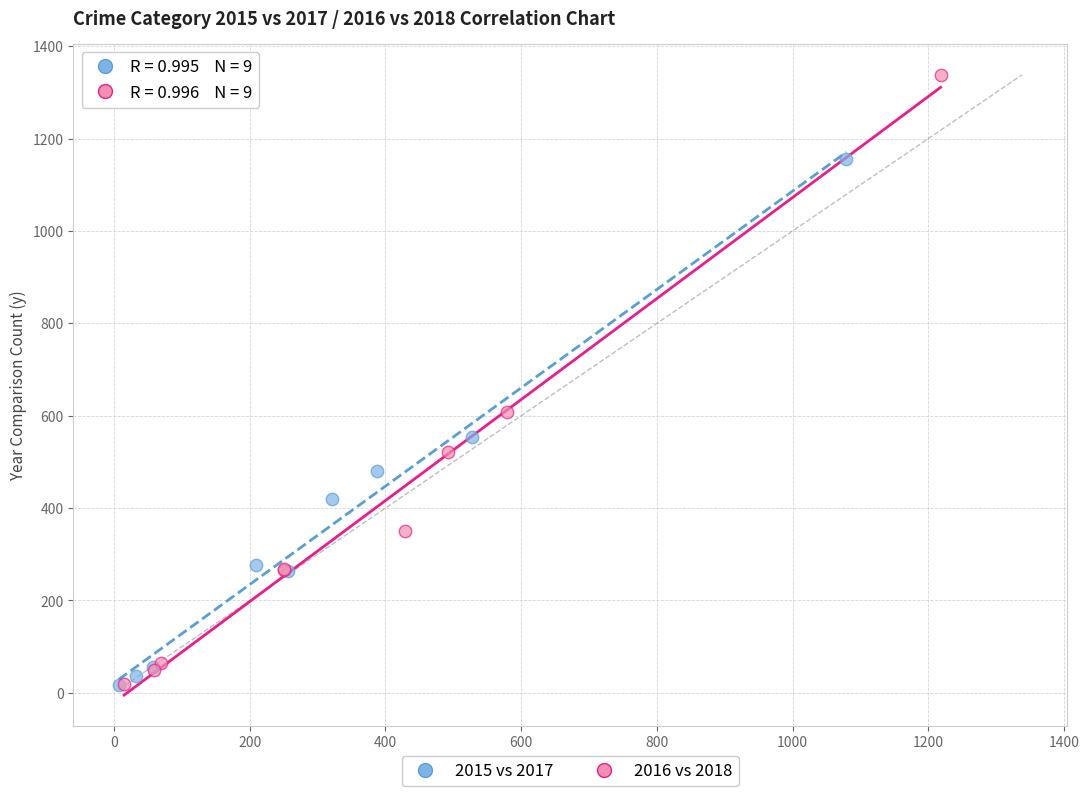

Which series has the largest Y range (max minus min)?

2016 vs 2018